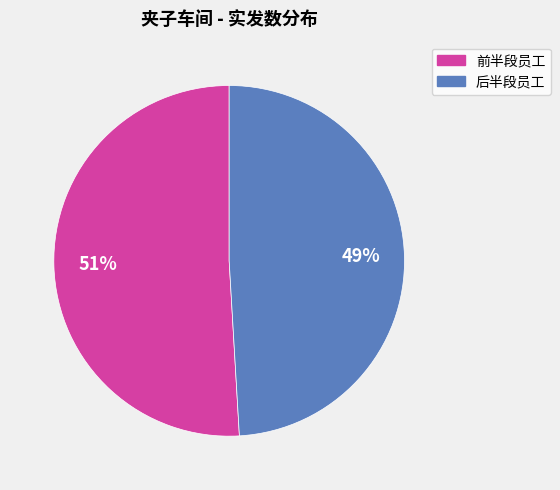

Does any single category account for the majority?

Yes